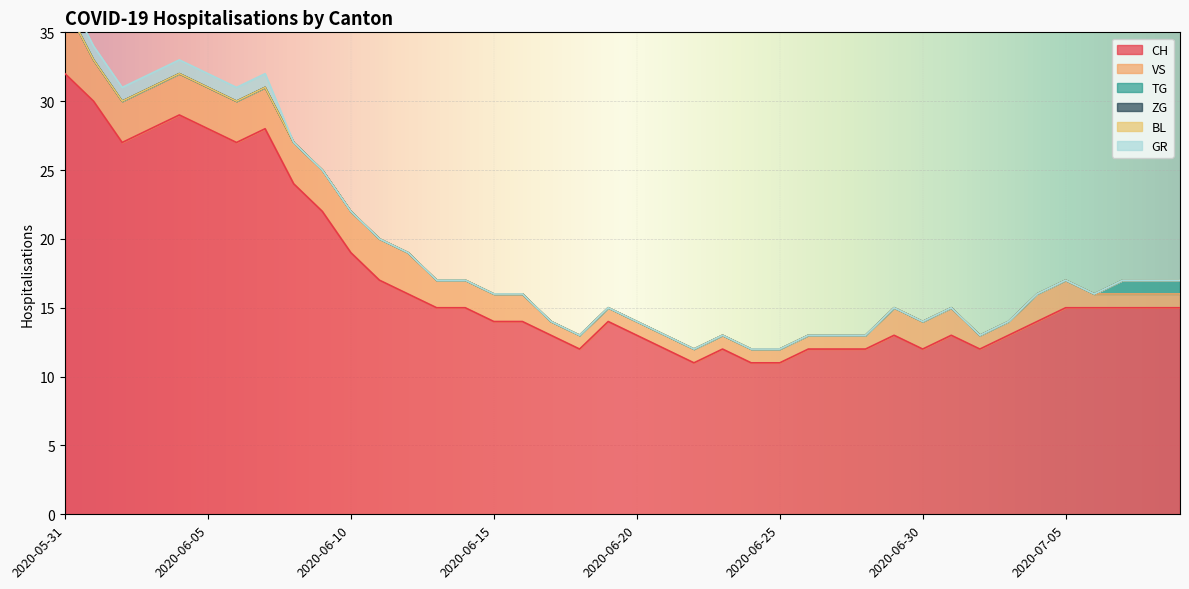

True or false: CH and BL intersect in this chart.

False